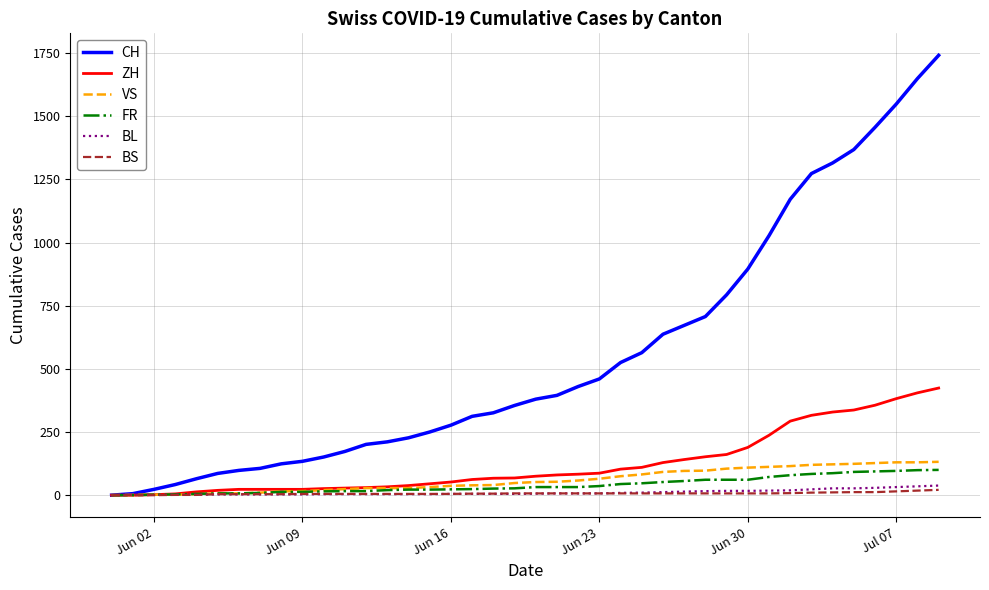

Which series has the largest total across all categories?

CH